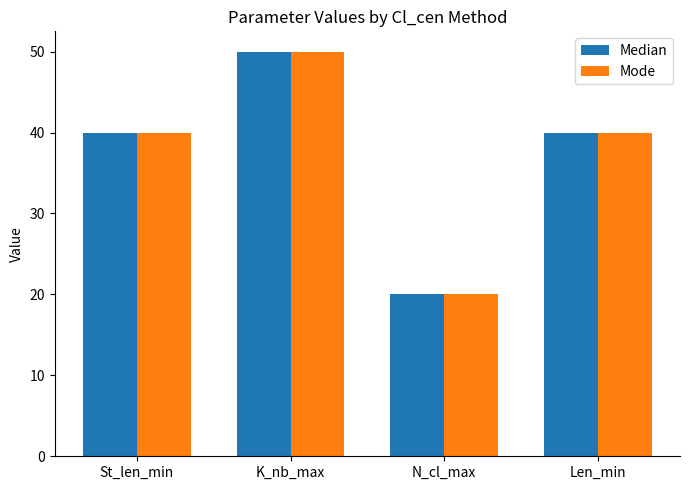

What is the sum of all Mode values?

150